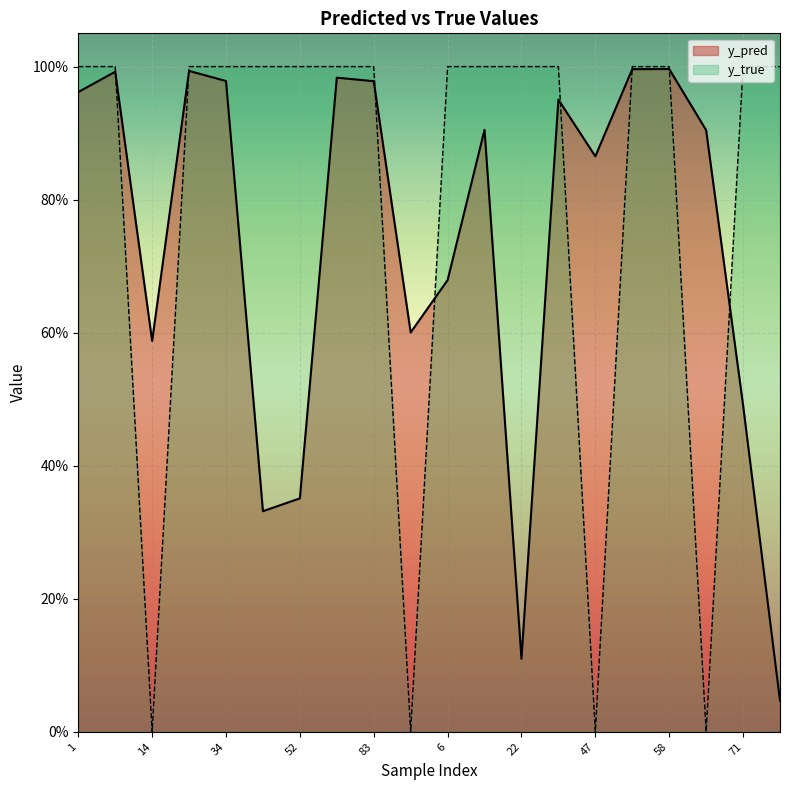

What is the approximate value of y_pred at 91?

0.6